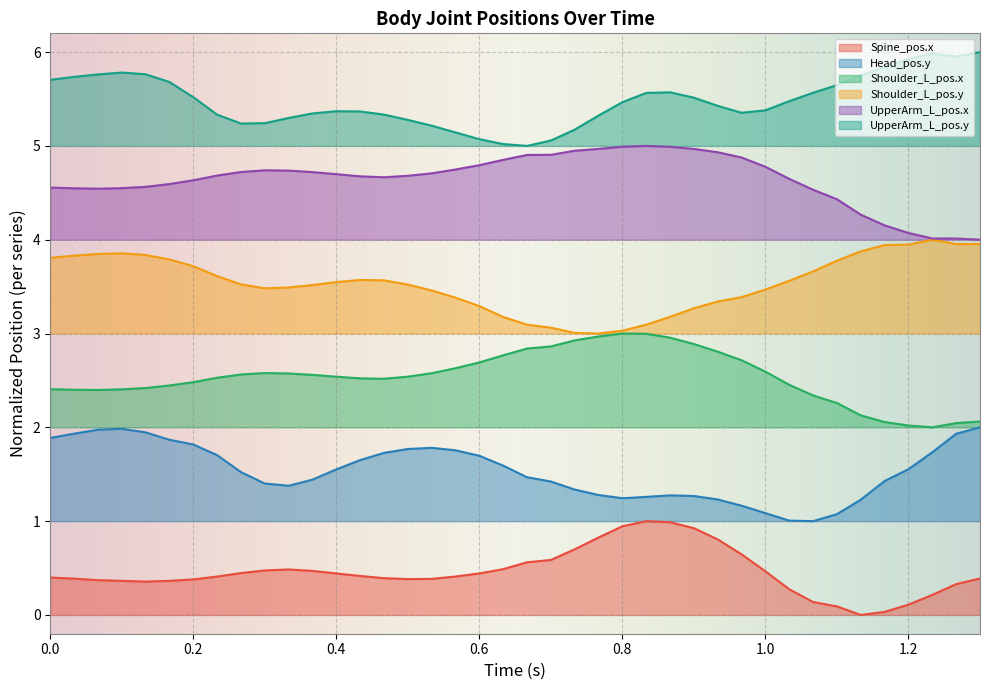

What is the label of the 16th point from the right?

0.8